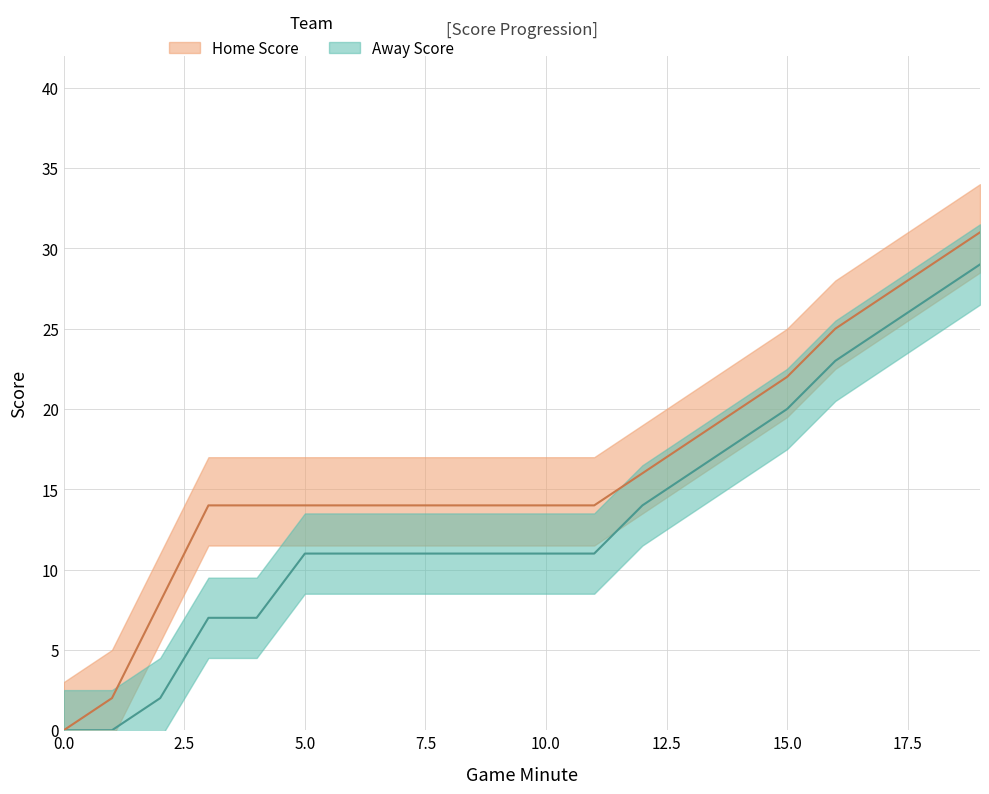

True or false: Away Score has more than 2 points higher than both neighbors.

False